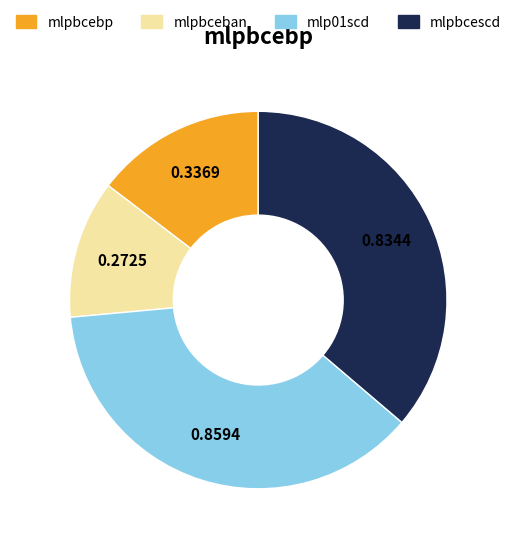

Is there a majority slice in this chart?

No